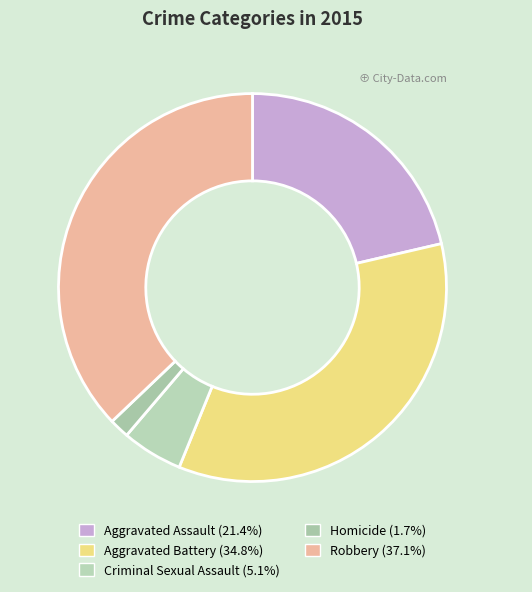

What is the smallest slice in the pie chart?

Homicide